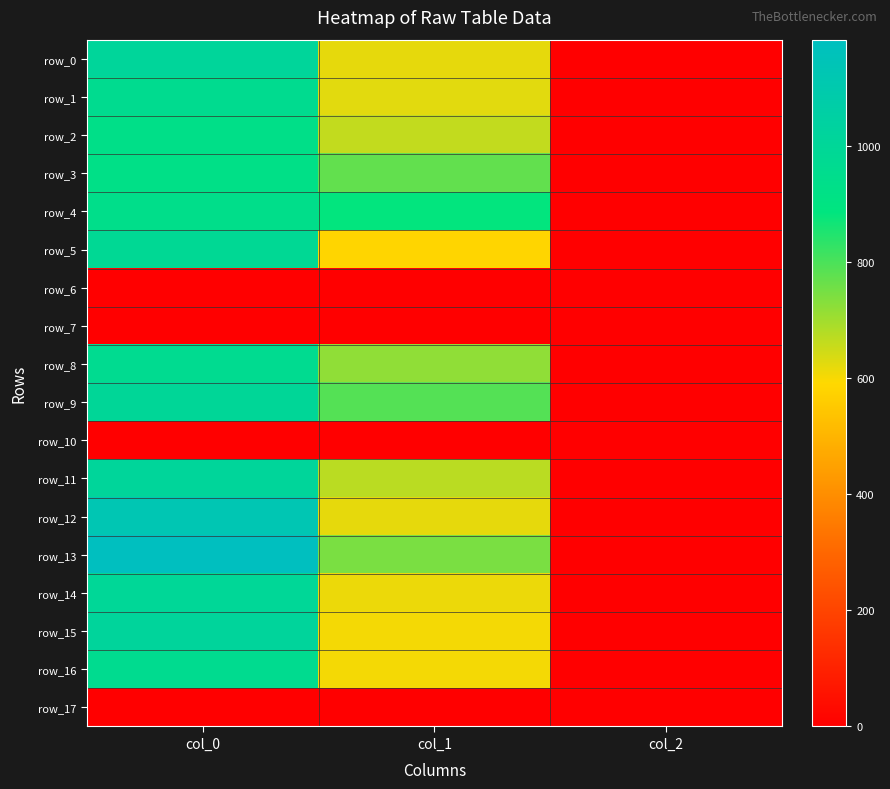

How many distinct data groups are displayed?

18